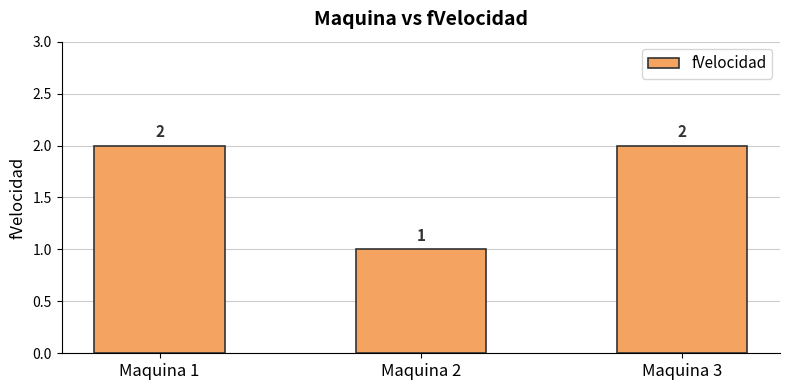

What is the sum of the values at Maquina 1 and Maquina 3?

4